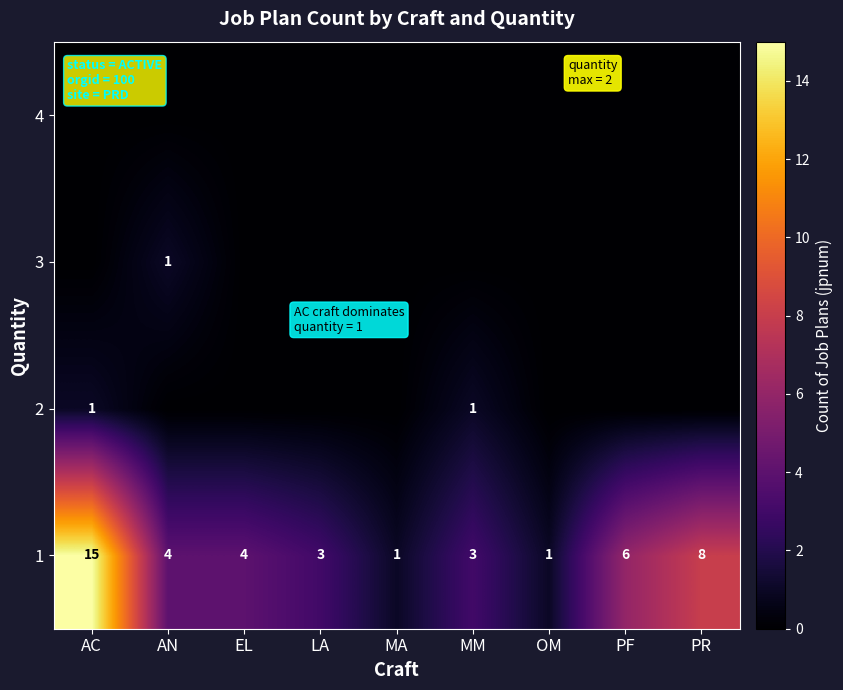

What is the sum of the 1 values at EL and PR?

12